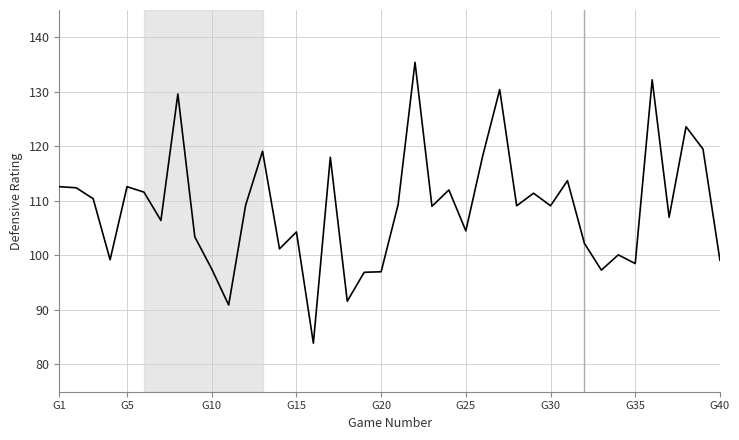

How many lines are shown in the chart?

1